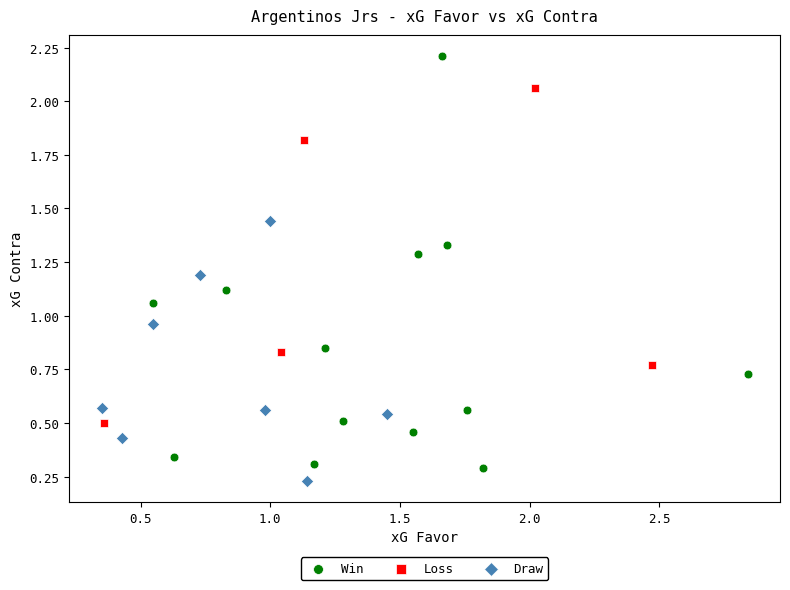

Which series contains the highest Y value?

Win